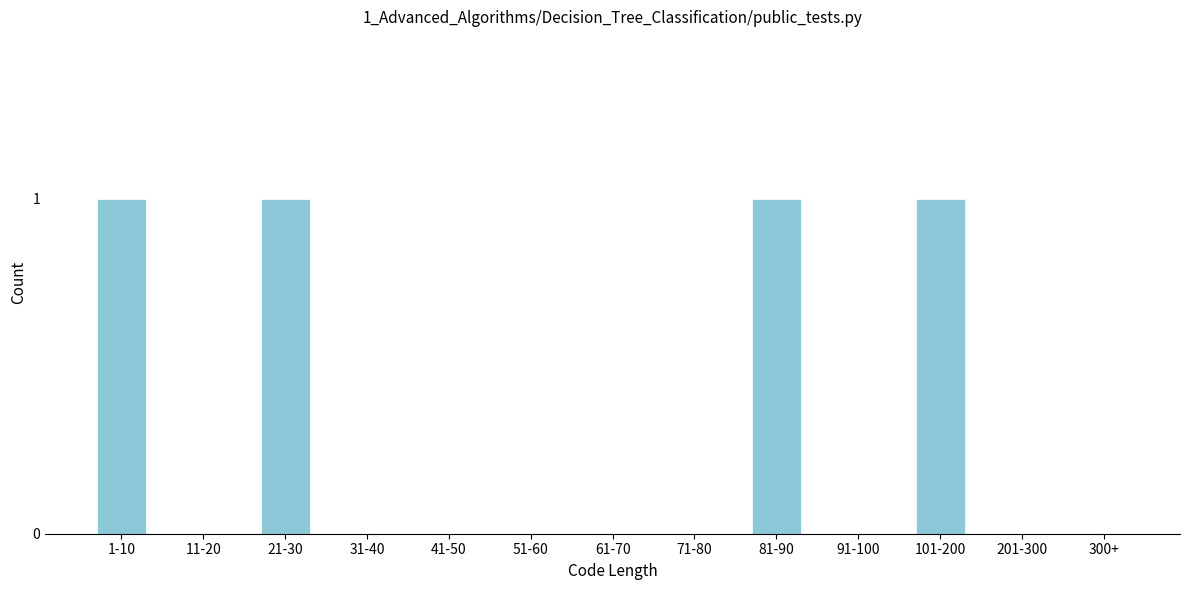

Reading right to left, transcribe all the data shown in this chart.

300+=0	201-300=0	101-200=1	91-100=0	81-90=1	71-80=0	61-70=0	51-60=0	41-50=0	31-40=0	21-30=1	11-20=0	1-10=1